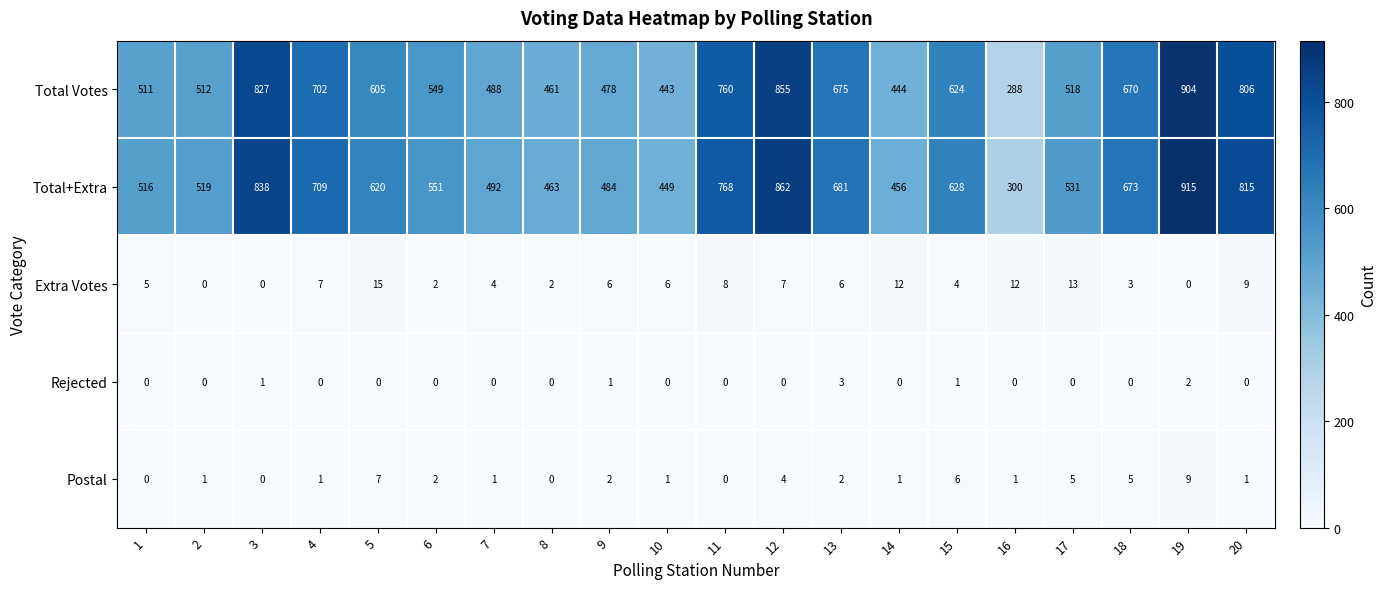

What is the maximum value shown in the chart?

915